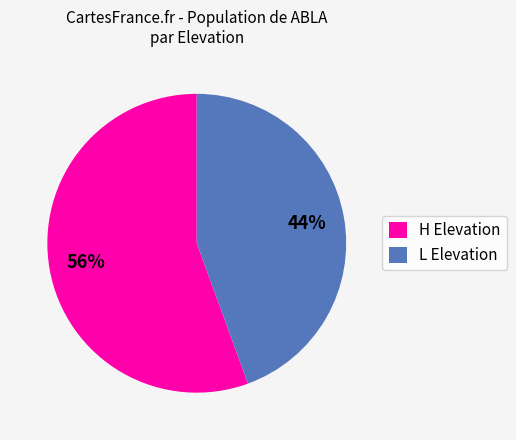

How many segments does this pie chart have?

2